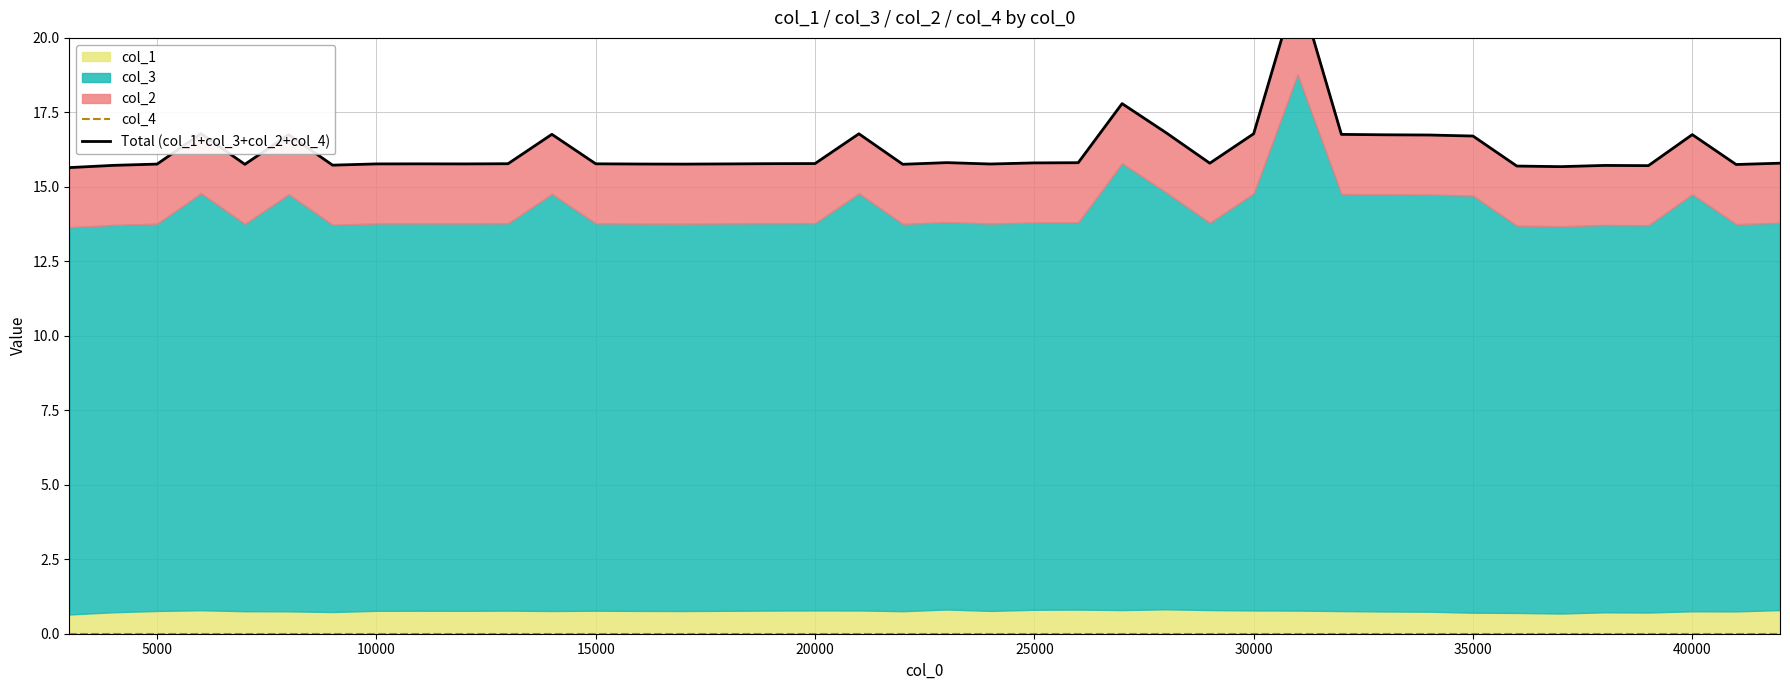

True or false: col_4 and Total (col_1+col_3+col_2+col_4) cross at least once.

False